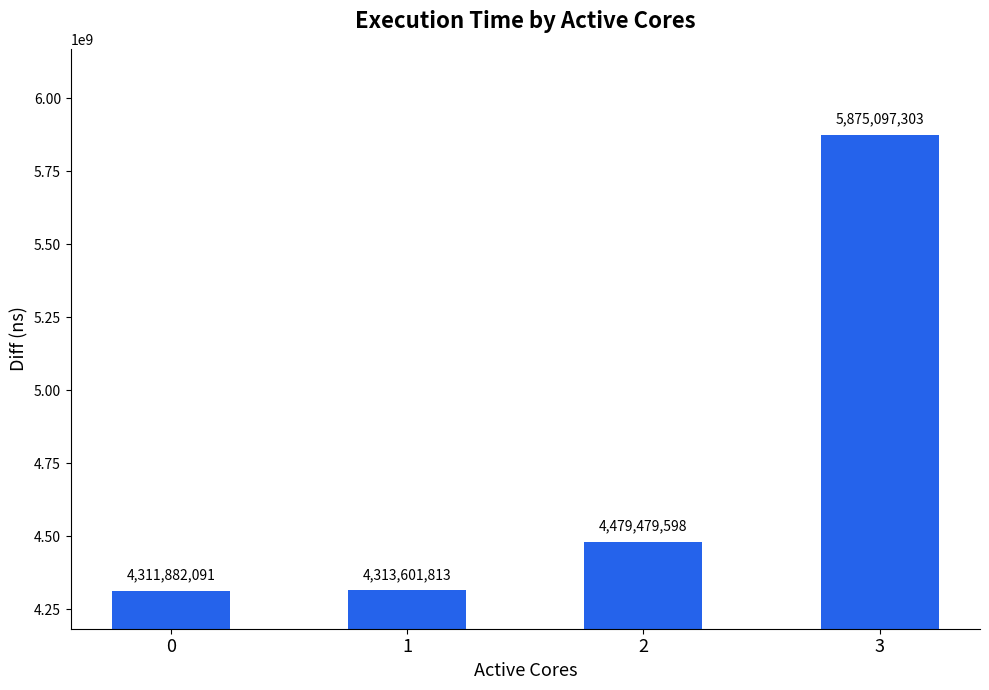

The chart shows a value of 4479479598 at 2. True or false?

True